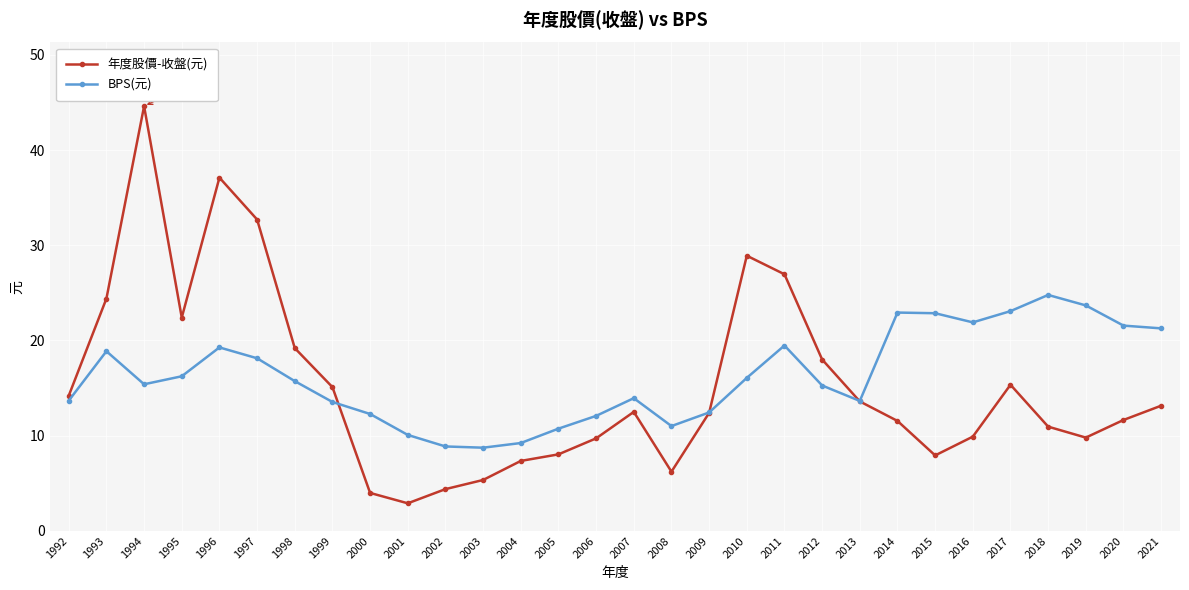

What is the average value of the 年度股價-收盤(元) series?

15.3